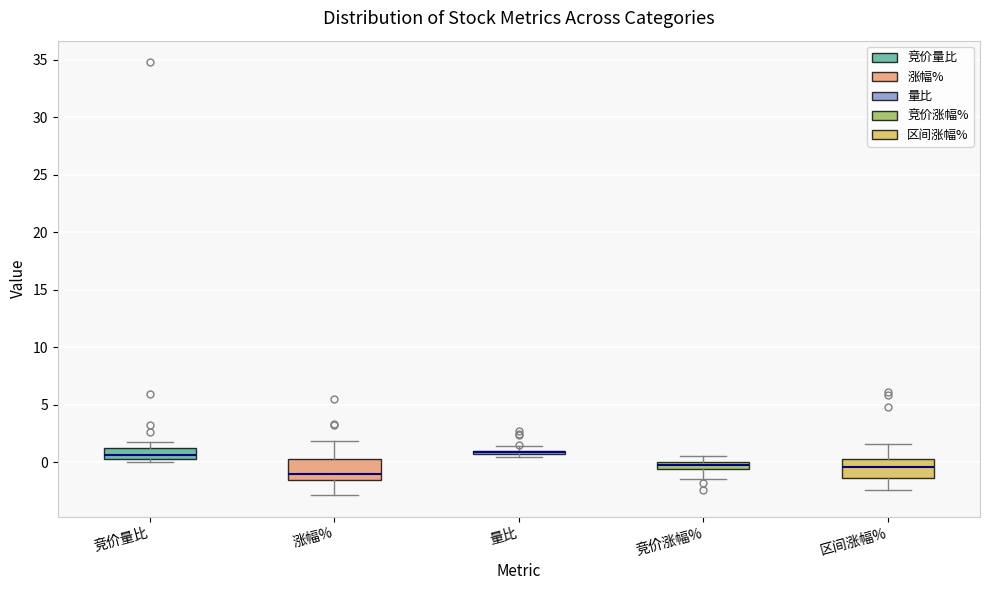

Where is the upper edge of the box for 涨幅% on the y-axis? The values are not printed on the chart, so give them approximately, as read against the axis.

0.5